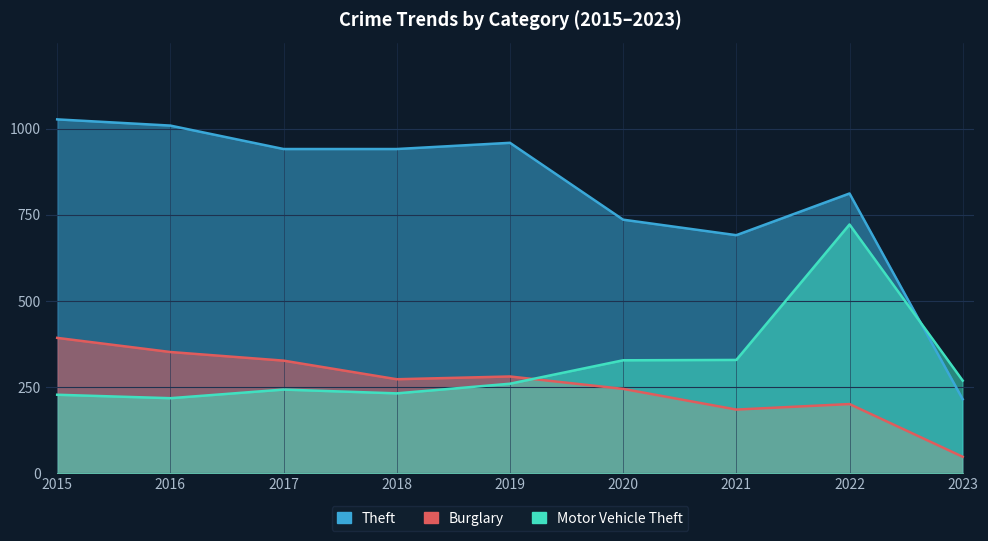

At how many categories does at least one series exceed 362?

8